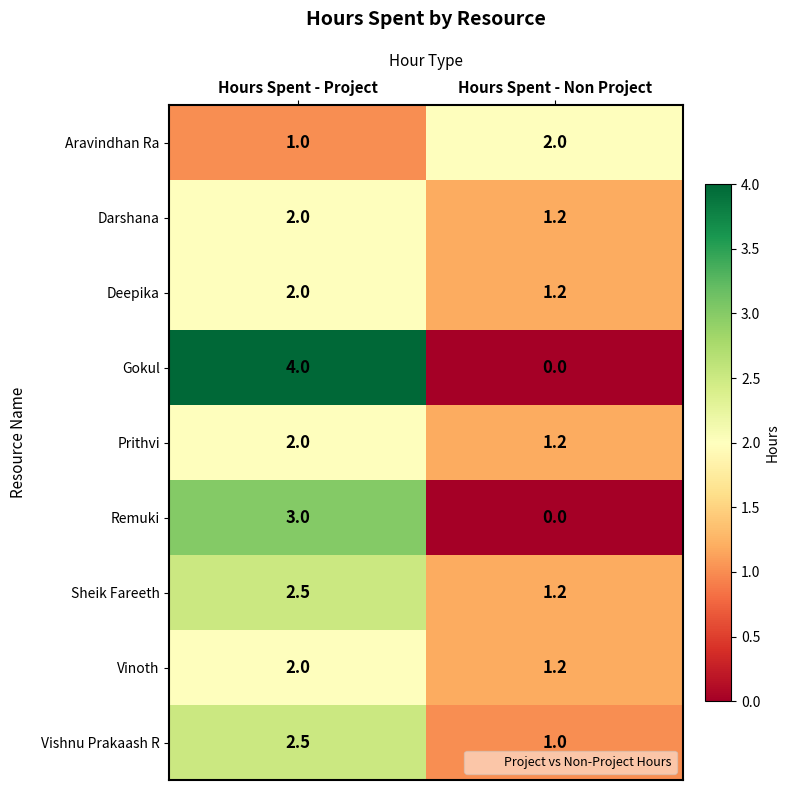

Which series changed the most between Hours Spent - Project and Hours Spent - Non Project?

Gokul